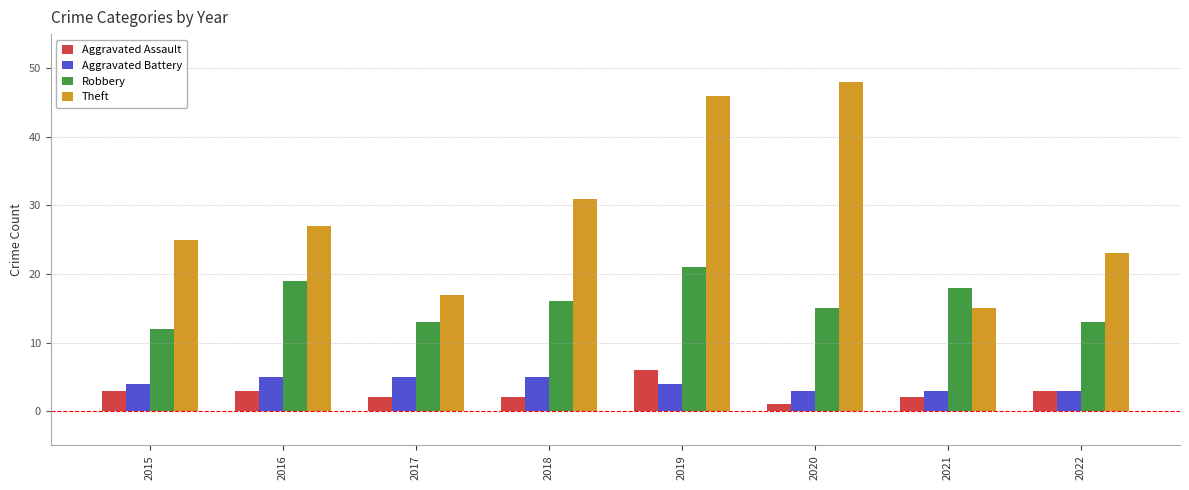

What is the difference between the maximum and minimum values in the Aggravated Assault series?

5